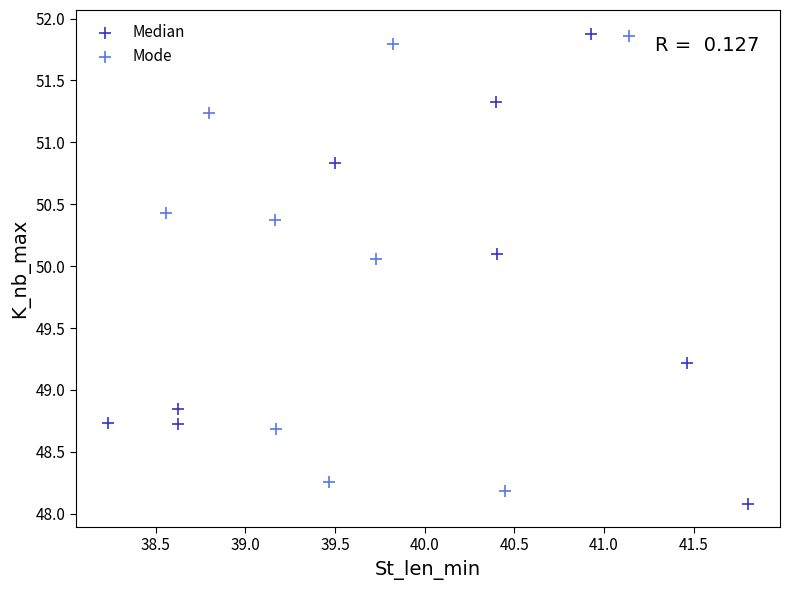

What are all the series names shown in the legend?

Median, Mode